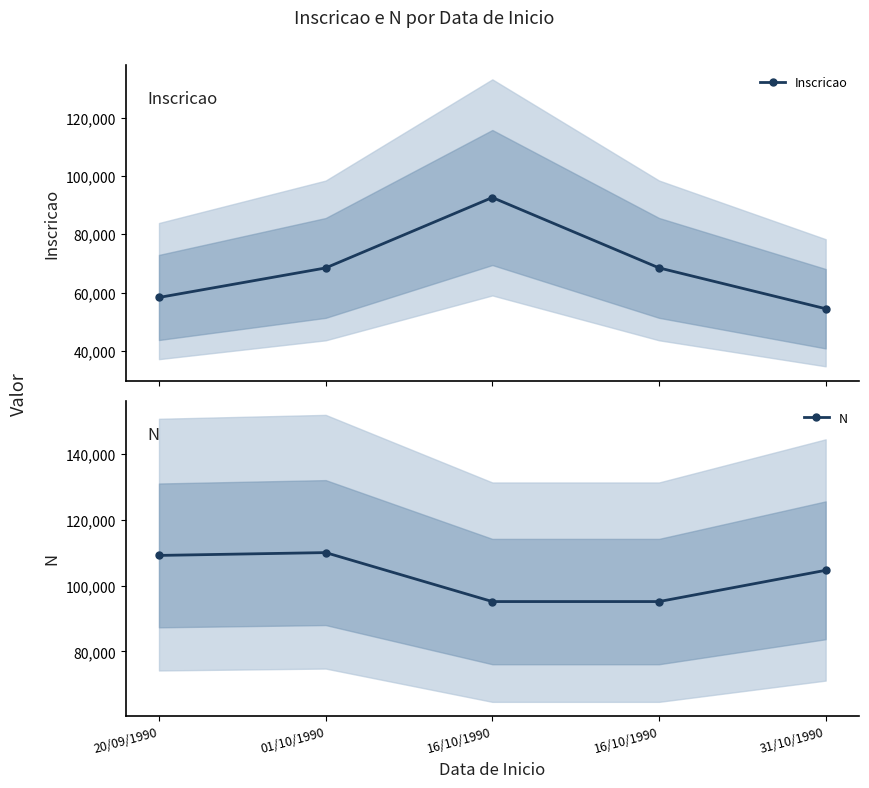

What is the average value of the Inscricao series?

68464